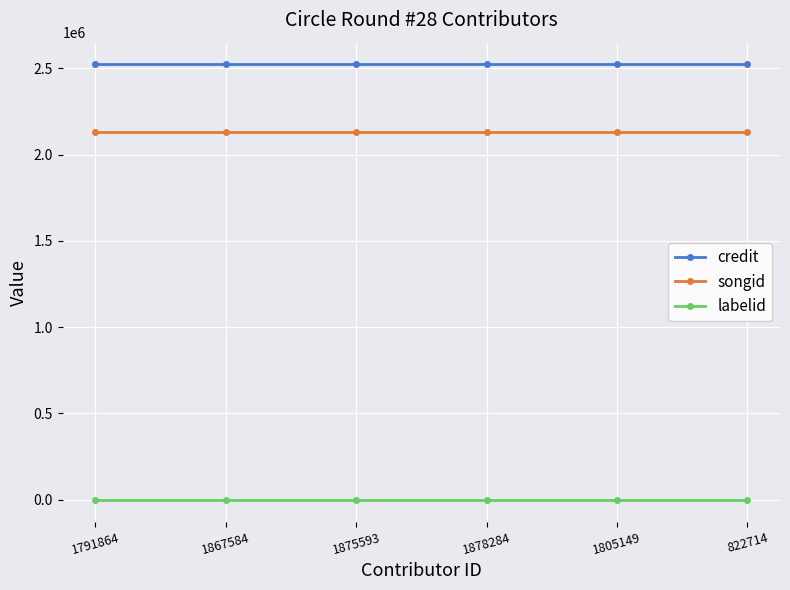

Rank the series by their average value, from lowest to highest.

labelid, songid, credit